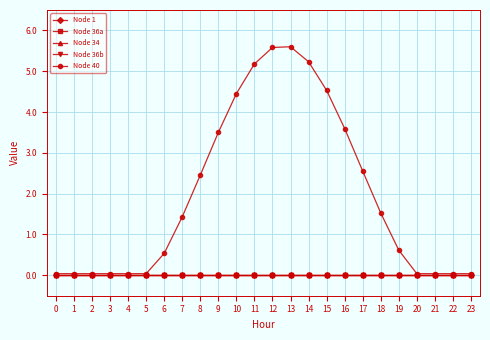

Does the chart have visible grid lines?

Yes